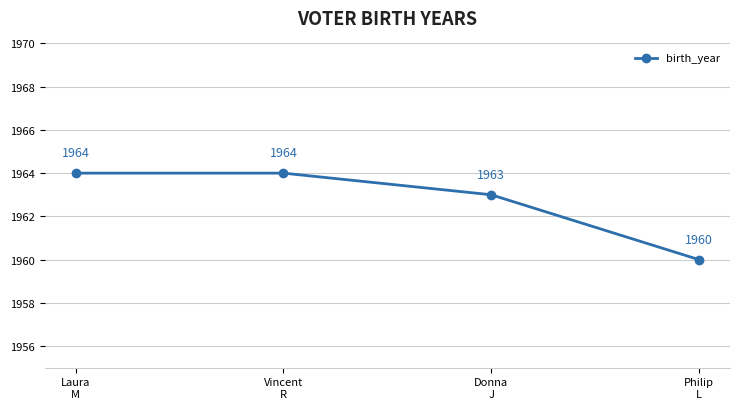

Reading left to right, what are all the values shown in this chart?

Laura
M=1964	Vincent
R=1964	Donna
J=1963	Philip
L=1960